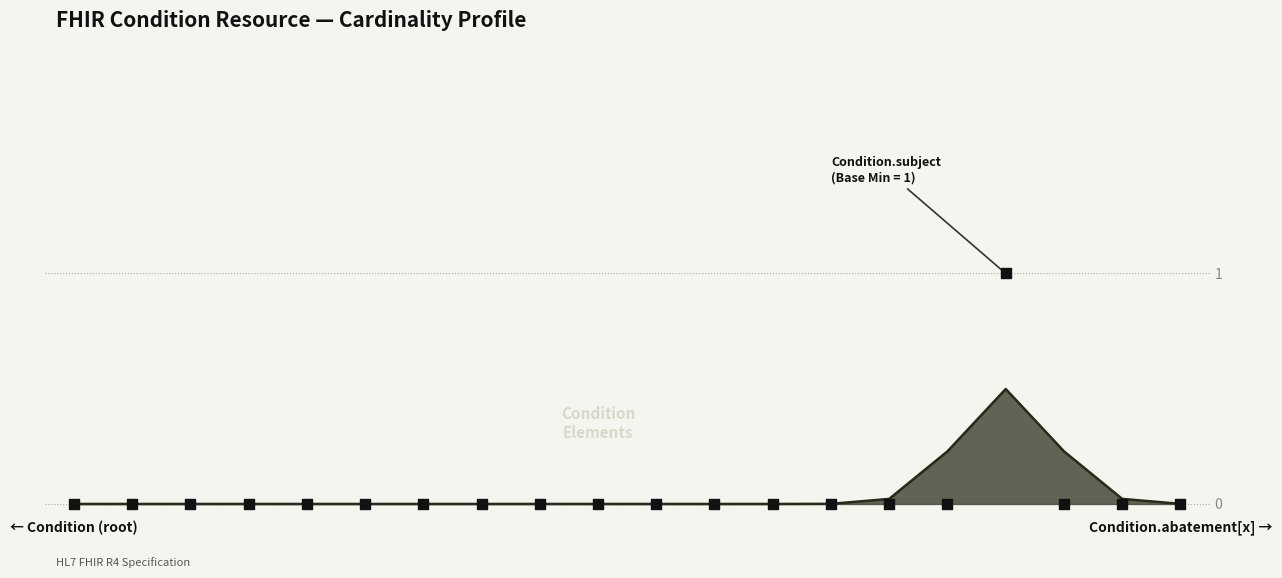

Which has a higher value, Condition.code or Condition.identifier?

Condition.code